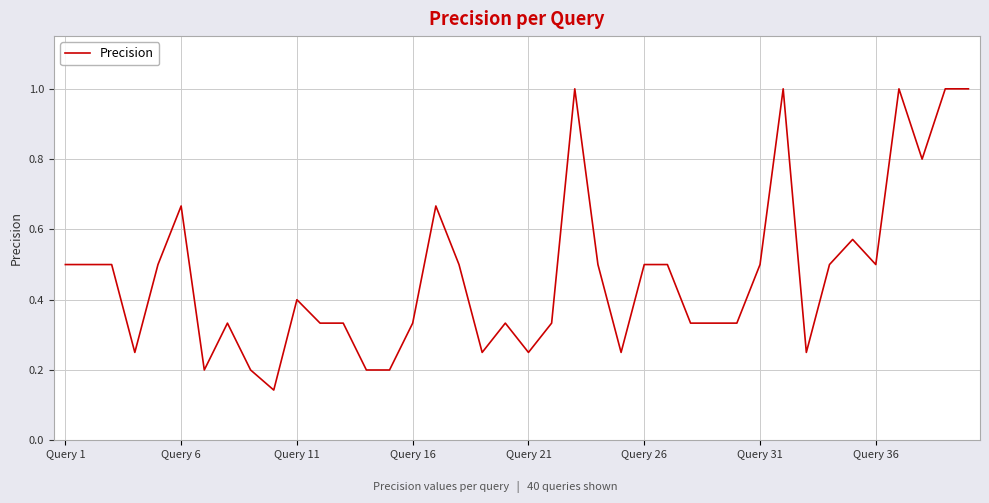

Count the number of categories in the chart.

40